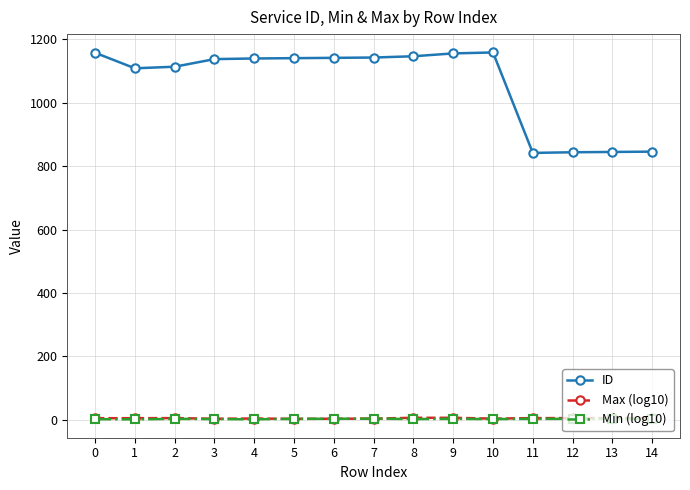

What is the total value across all series at 12?

851.7